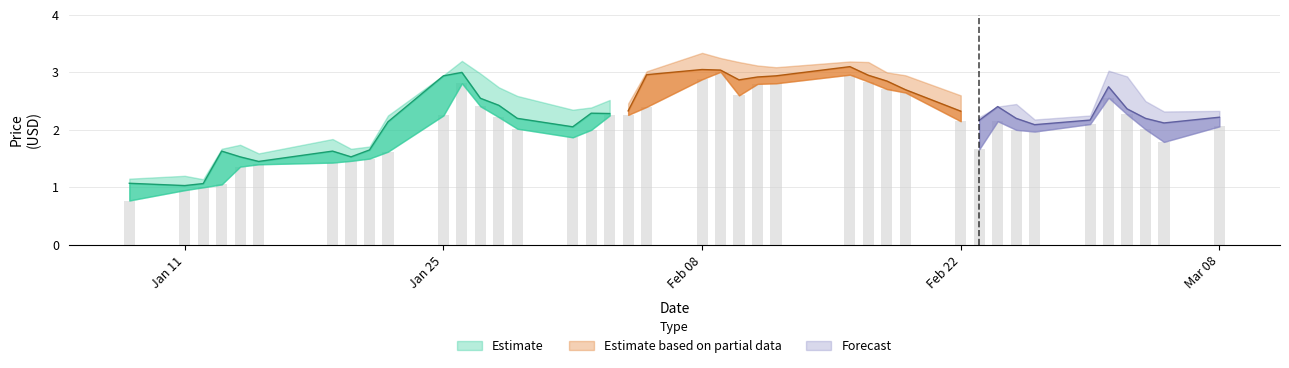

Which category has the highest value in the Low series?

2021-02-09